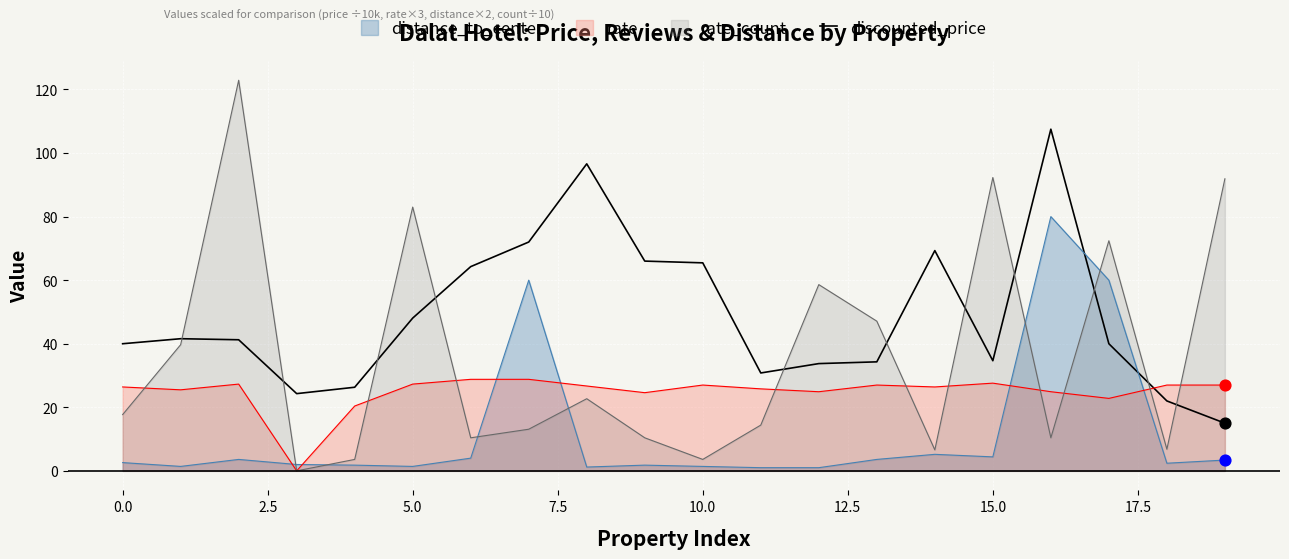

Which series has the widest spread of values?

rate_count